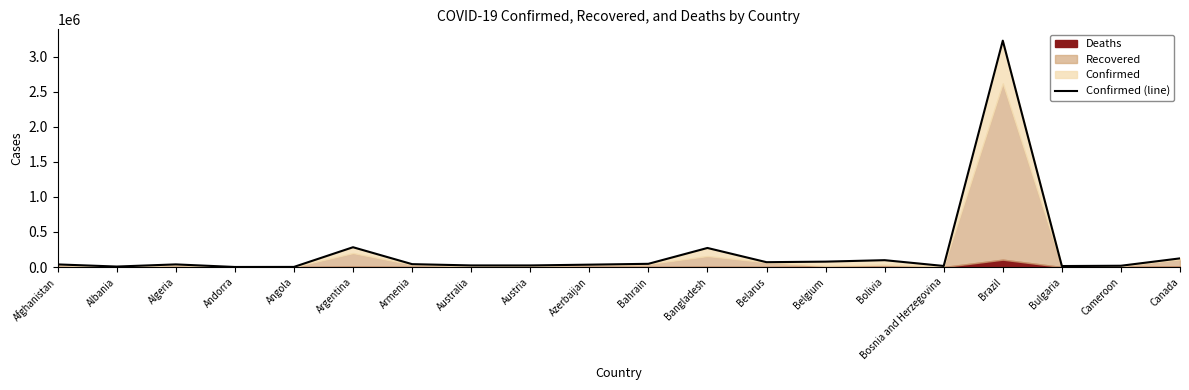

What is the label of the 6th point from the right?

Bolivia